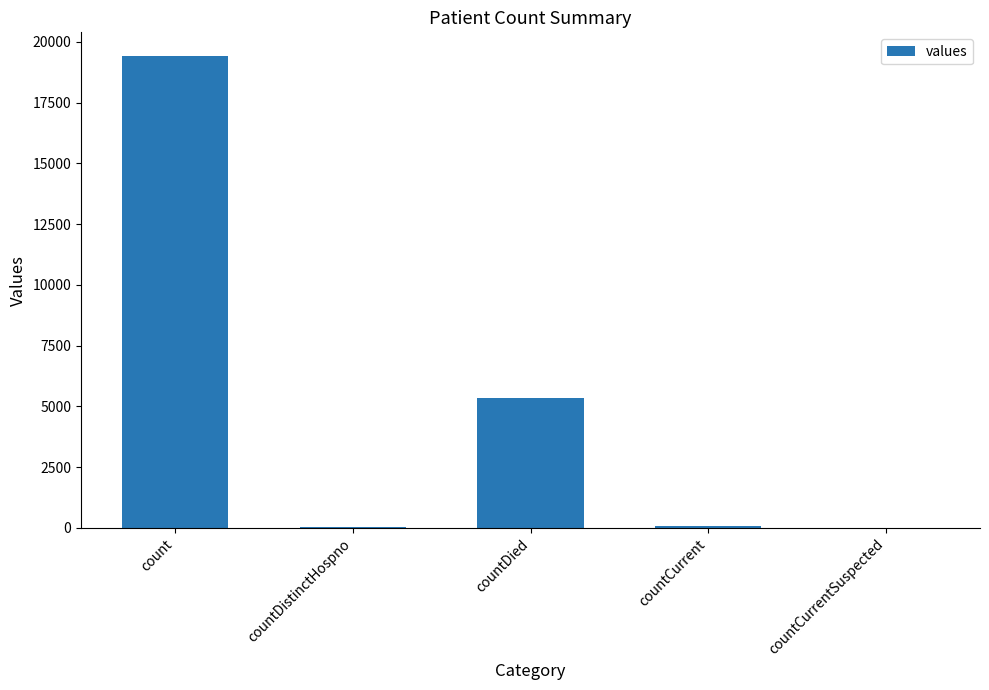

Where is the data nearest to the value 9710?

countDied